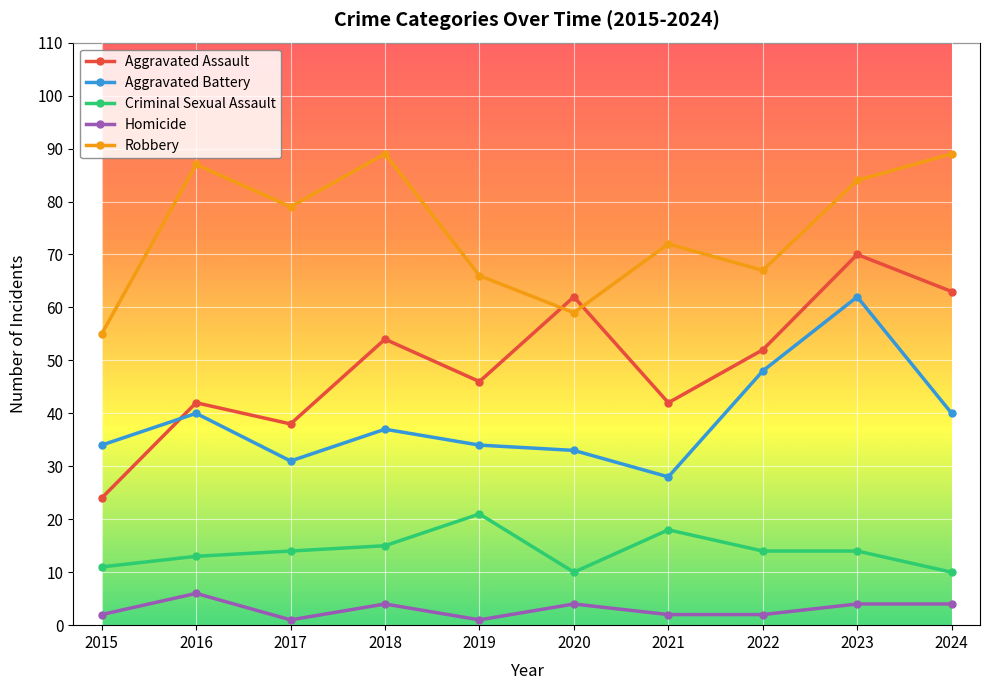

How many data points does each series have?

10